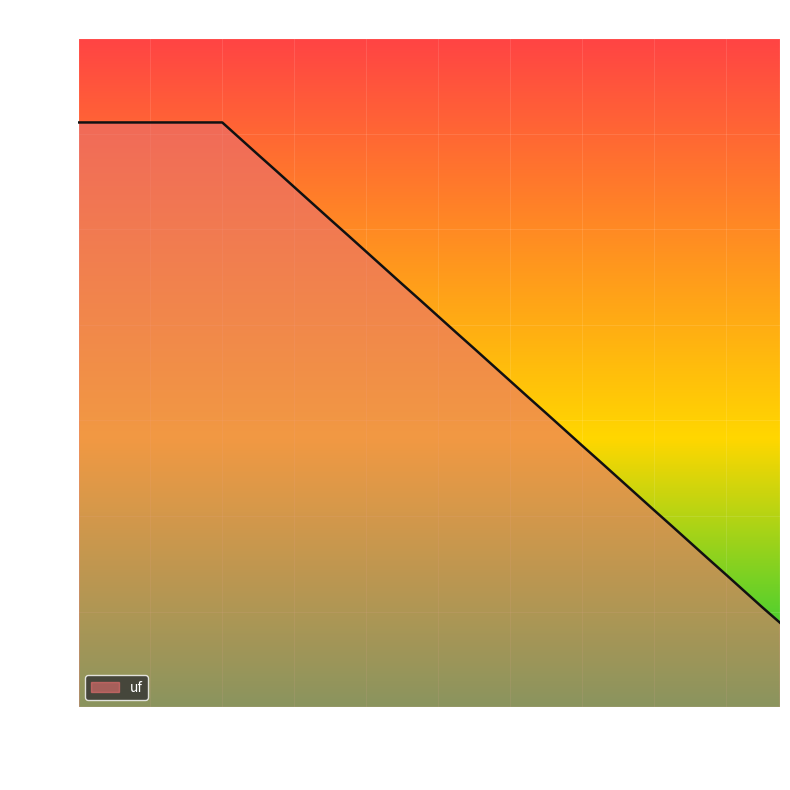

What is the label of the 25th point from the right?

16-06-2020